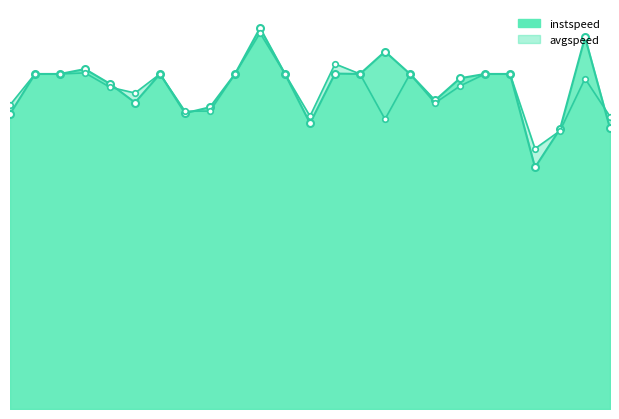

At which label does instspeed first exceed 13?

1.0